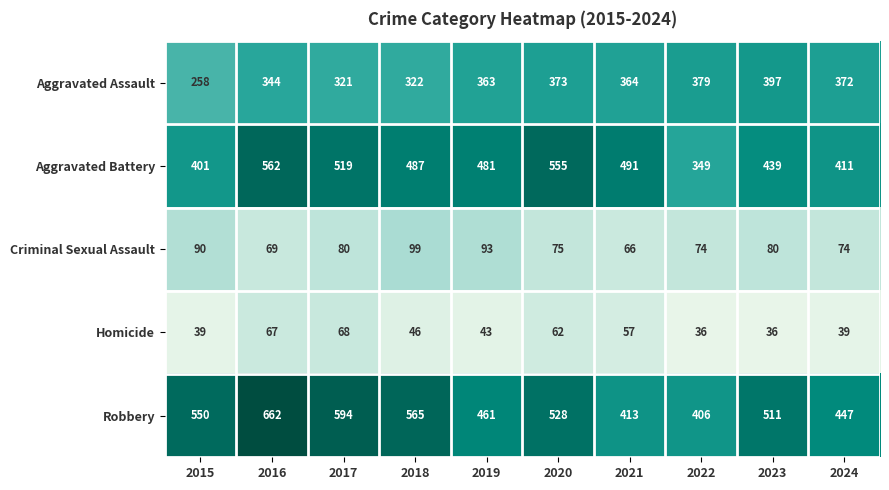

What is the smallest value displayed?

36